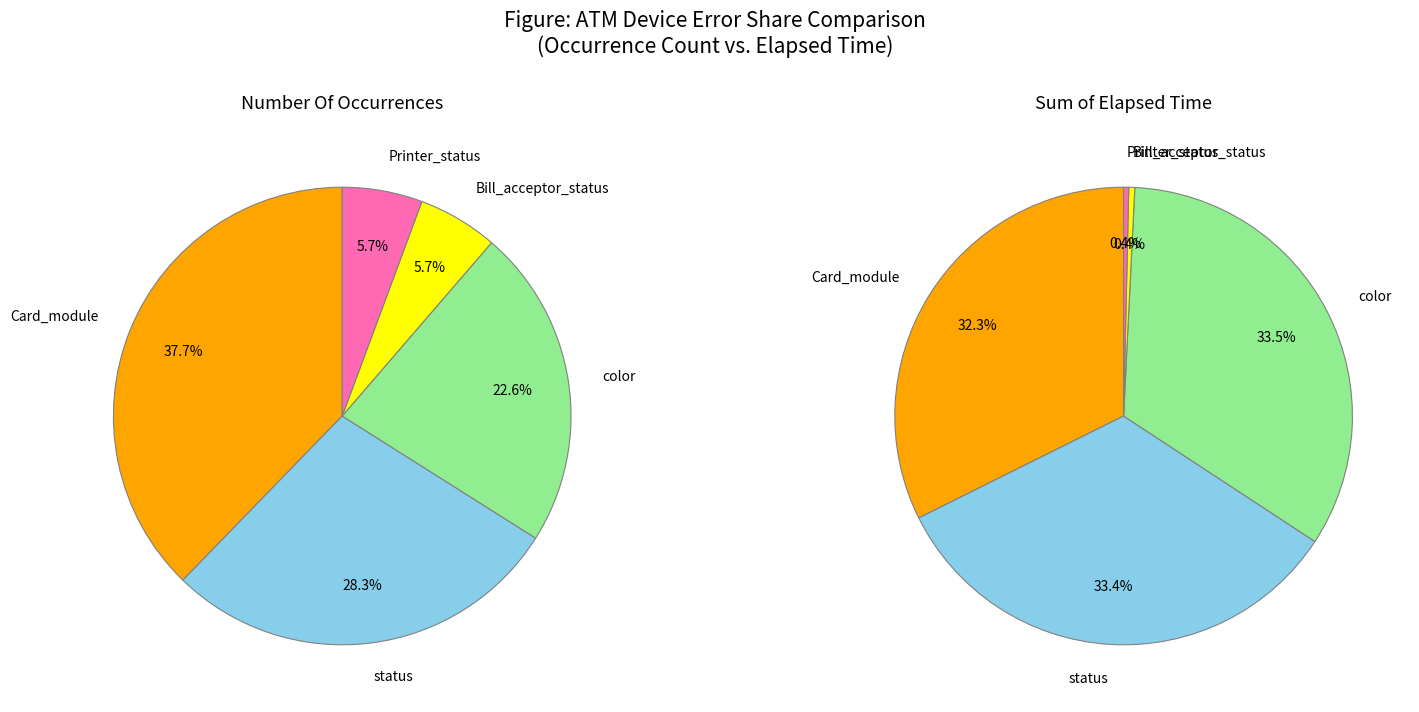

Is there any slice that represents more than half of the pie?

No